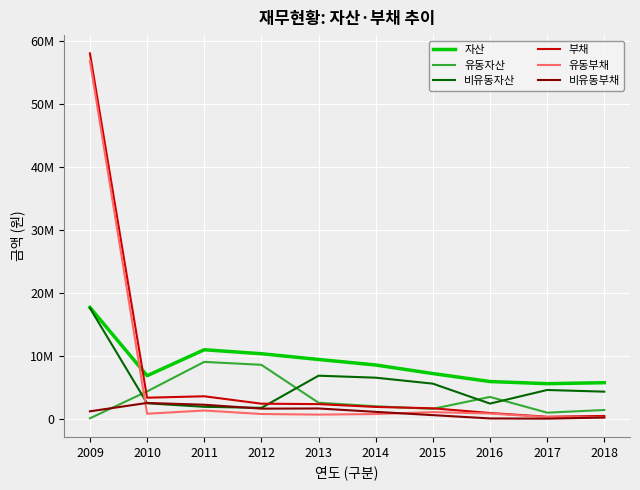

What are all the series names shown in the legend?

자산, 유동자산, 비유동자산, 부채, 유동부채, 비유동부채